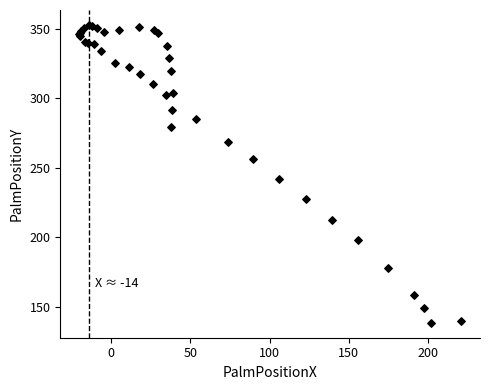

What Y value in the scatter plot is closest to 245?

241.8